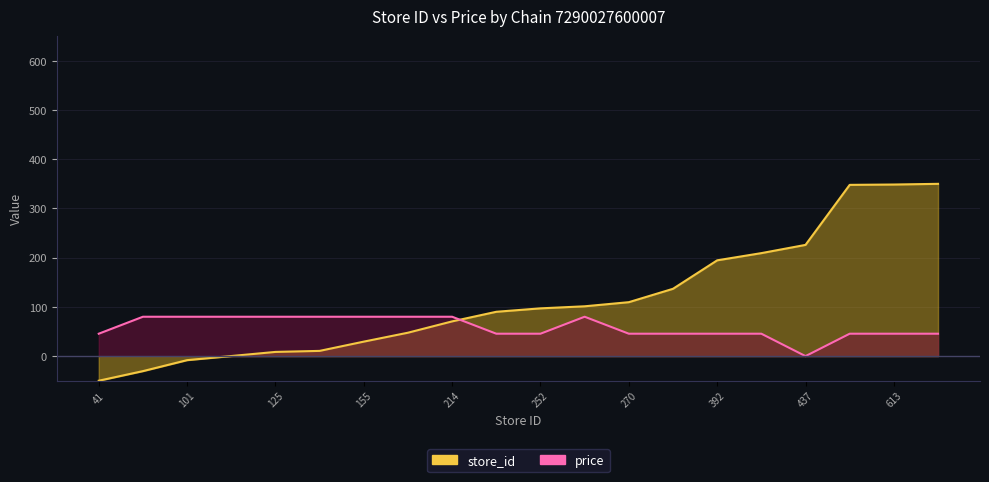

What is the difference between the second highest and minimum values in the store_id series?

398.6